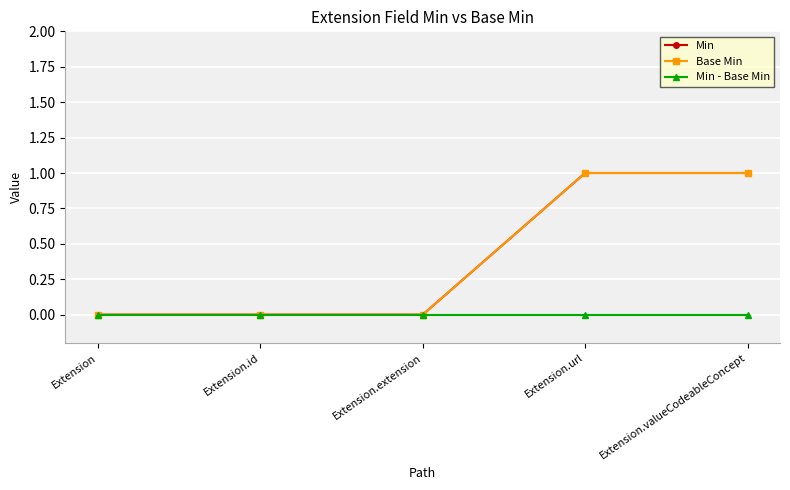

Between Extension.extension and Extension, which is larger?

Extension.extension